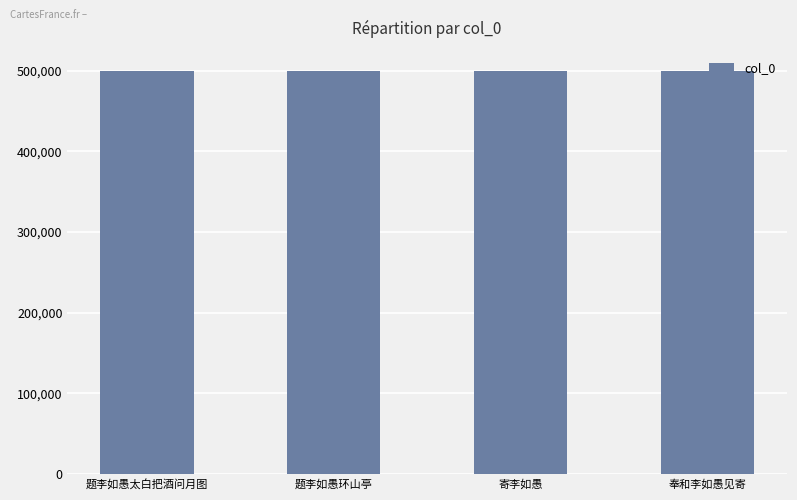

What is the change in value from 题李如愚太白把酒问月图 to 寄李如愚?

-122